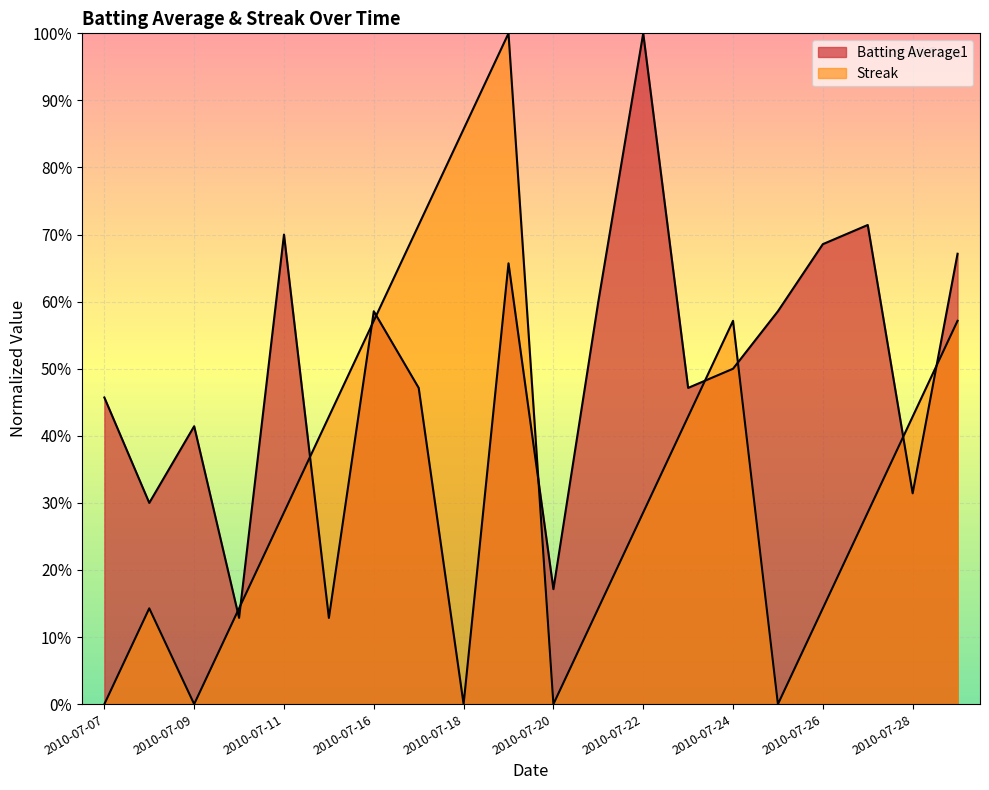

Count the Streak values in the range 0 to 1.

20